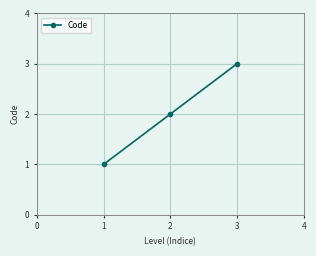

List the labels in order of value, largest first.

3, 2, 1